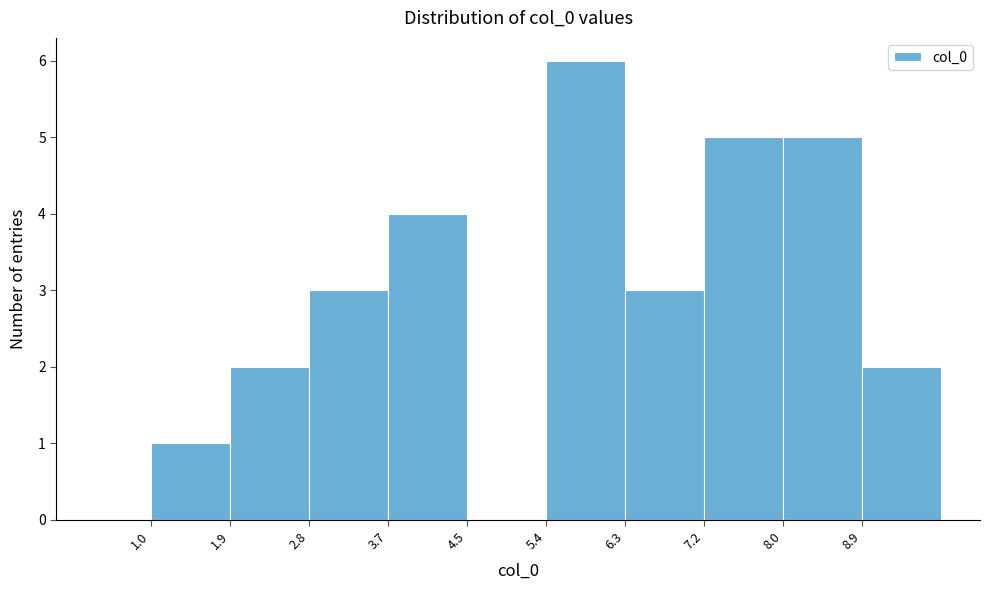

What is the height of the bar covering 1.0 to 1.9 on the x-axis? Neither the bar edges nor the heights are printed on the chart, so give them approximately, as read against the axes.

1